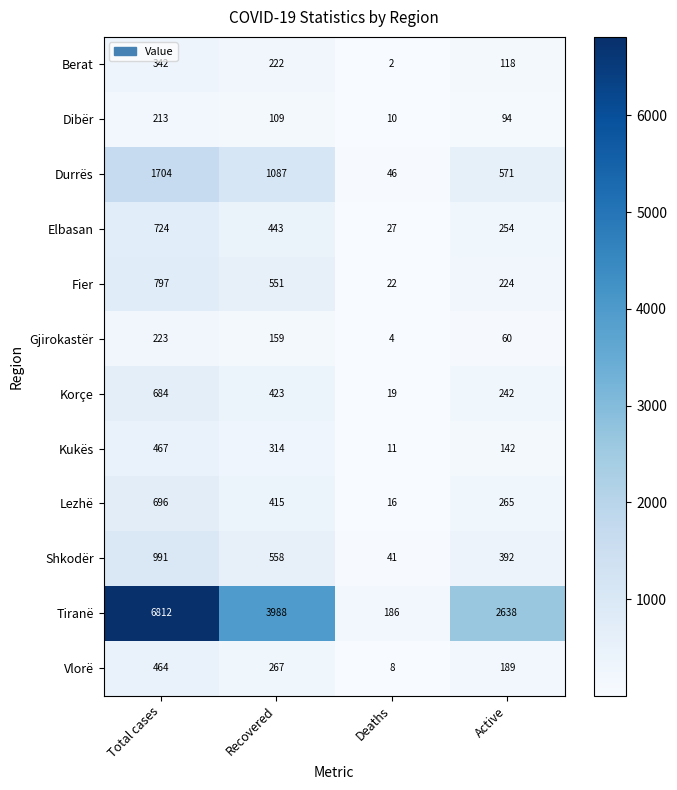

At which category is the sum across all series the highest?

Total cases